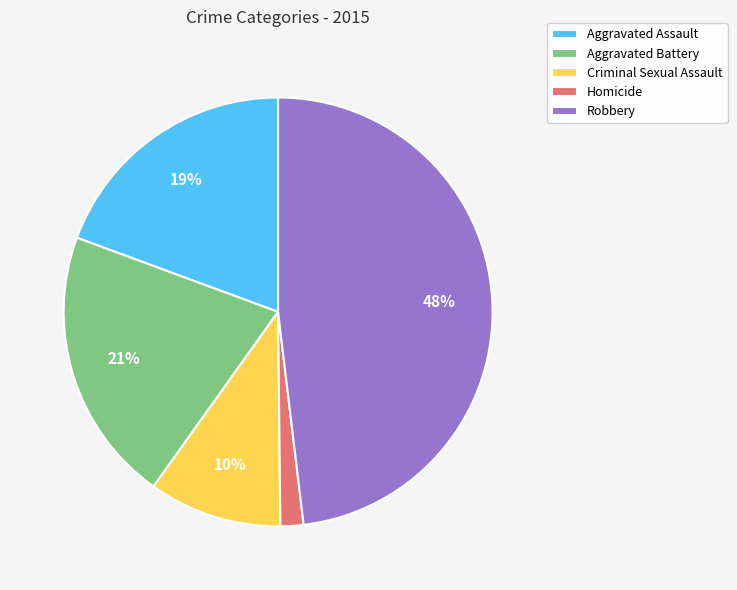

What is the largest slice in the pie chart?

Robbery